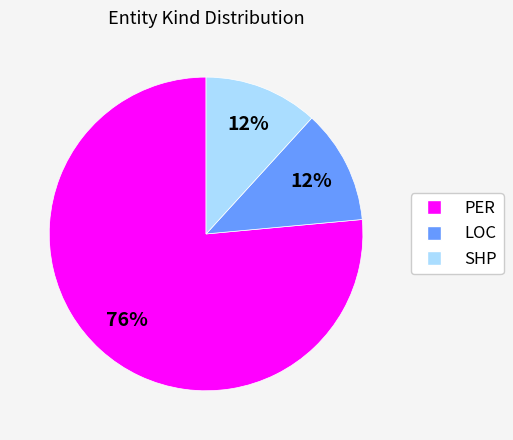

Do PER and LOC together represent more than half of the pie?

Yes